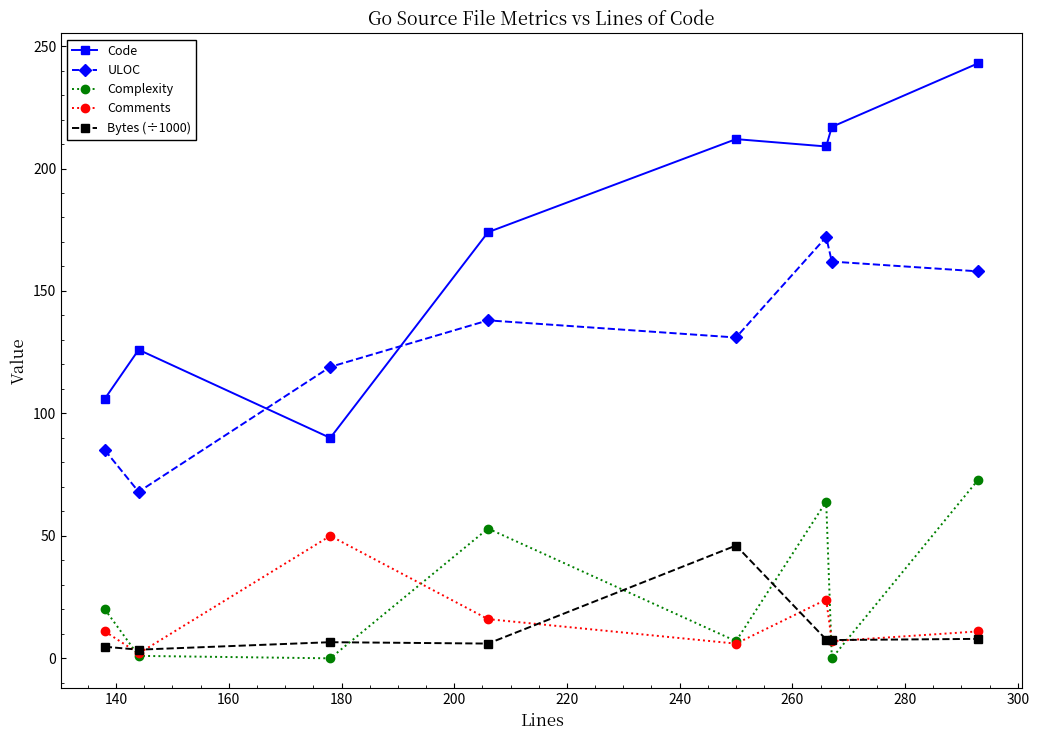

True or false: ULOC and Bytes (÷1000) cross at least once.

False